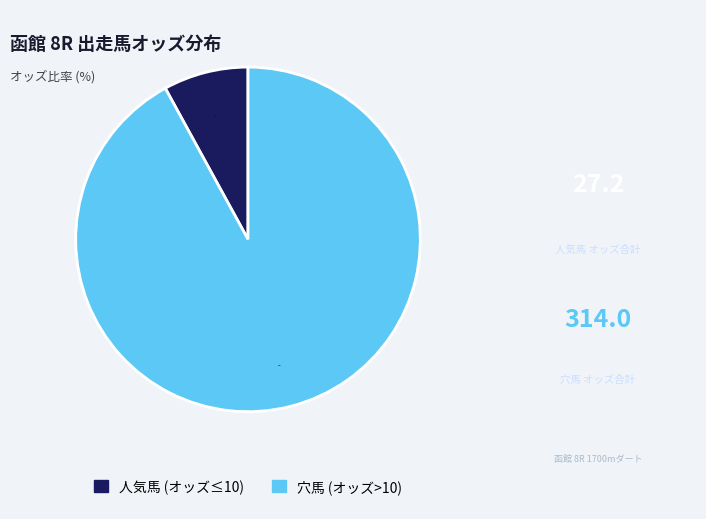

Count the number of slices in the pie.

2